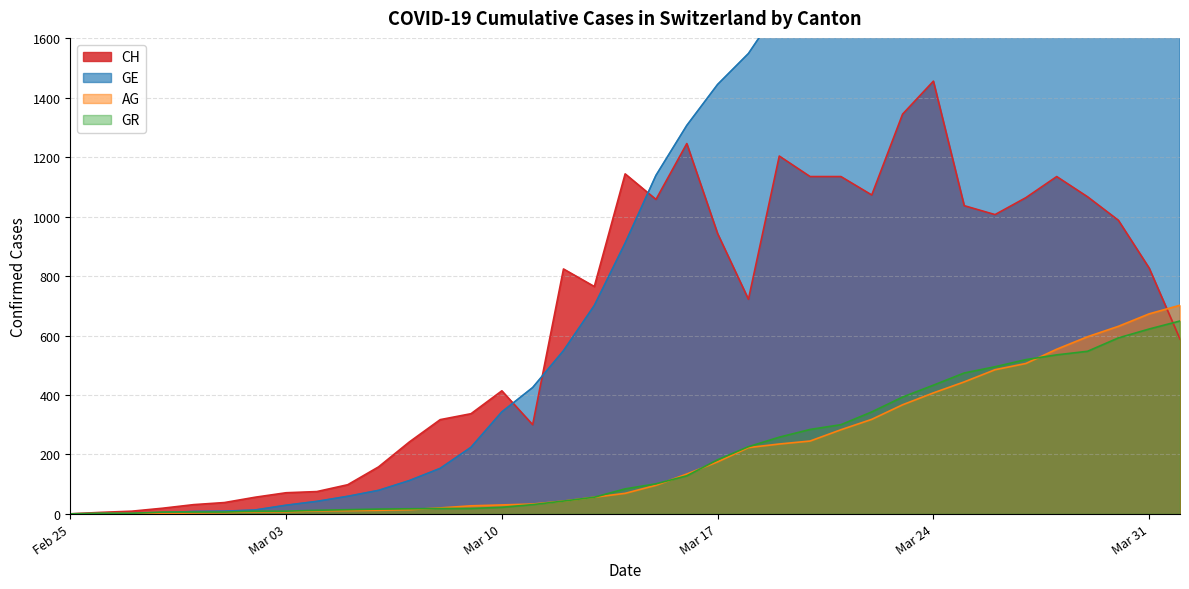

At how many categories does at least one series exceed 2037?

11